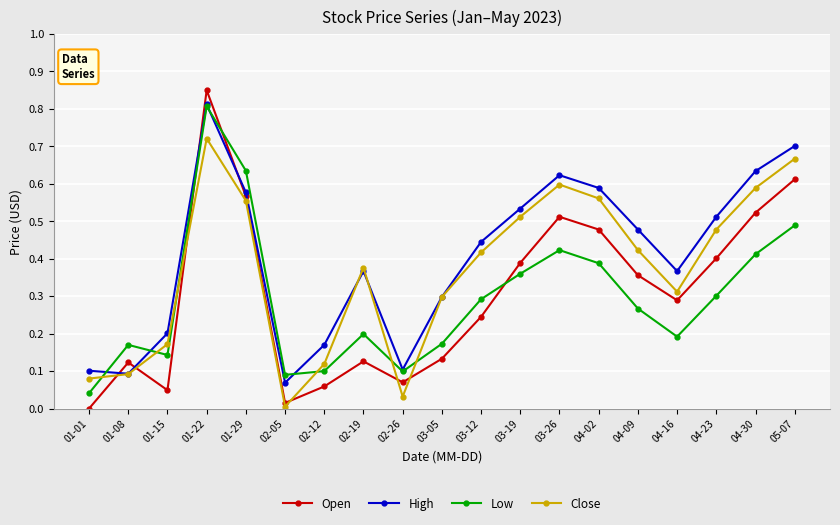

Between 01-22 and 04-02, which series saw the biggest shift?

Low